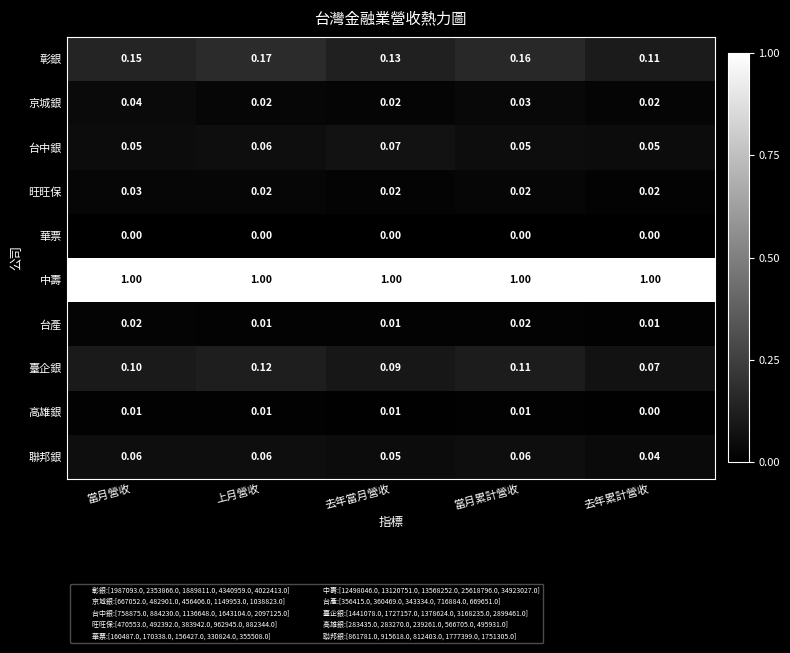

Which series has the largest range (max minus min)?

彰銀